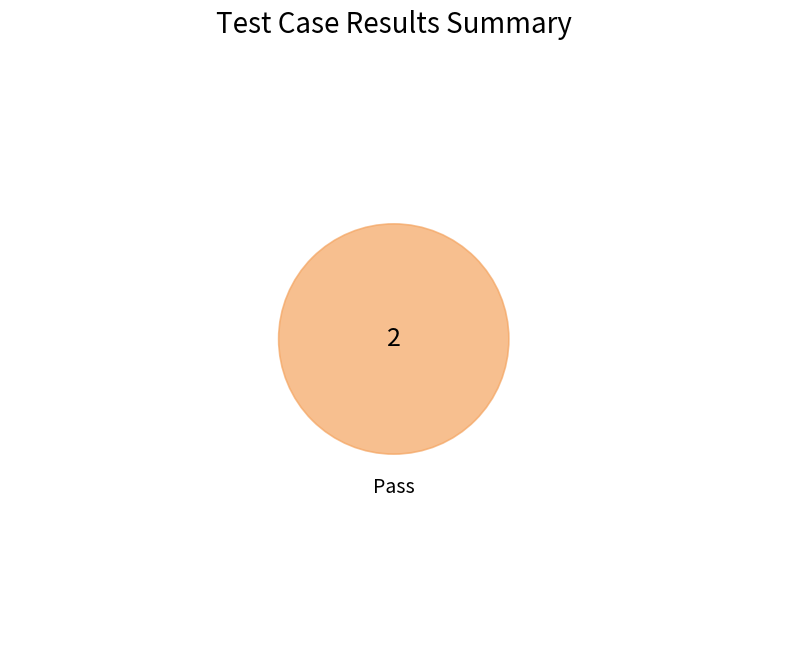

The Suspended slice represents 1% of the pie. True or false?

False